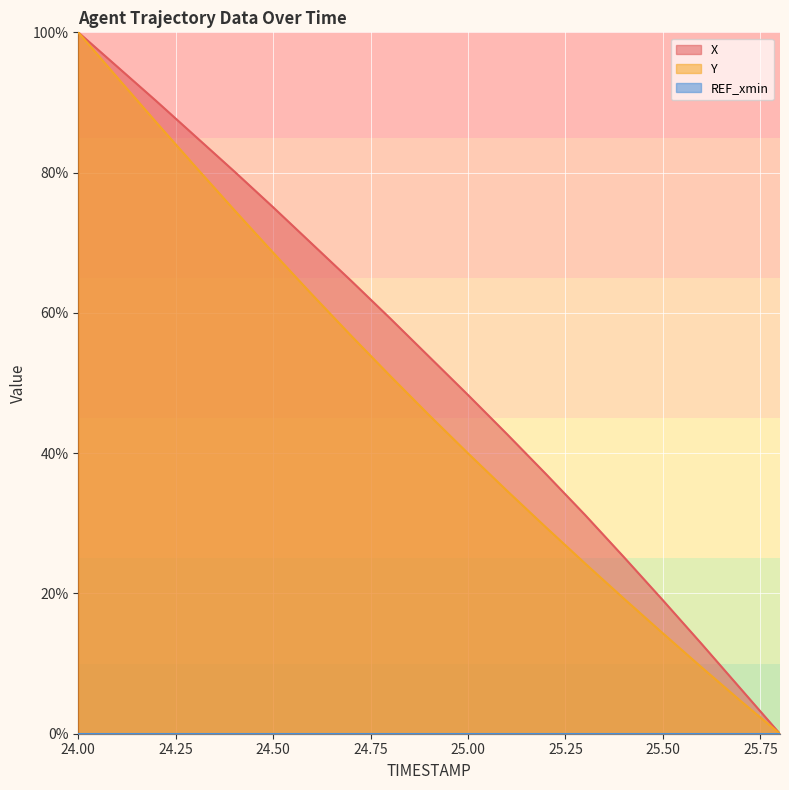

What is the total value across all series at 25.6?

22.2